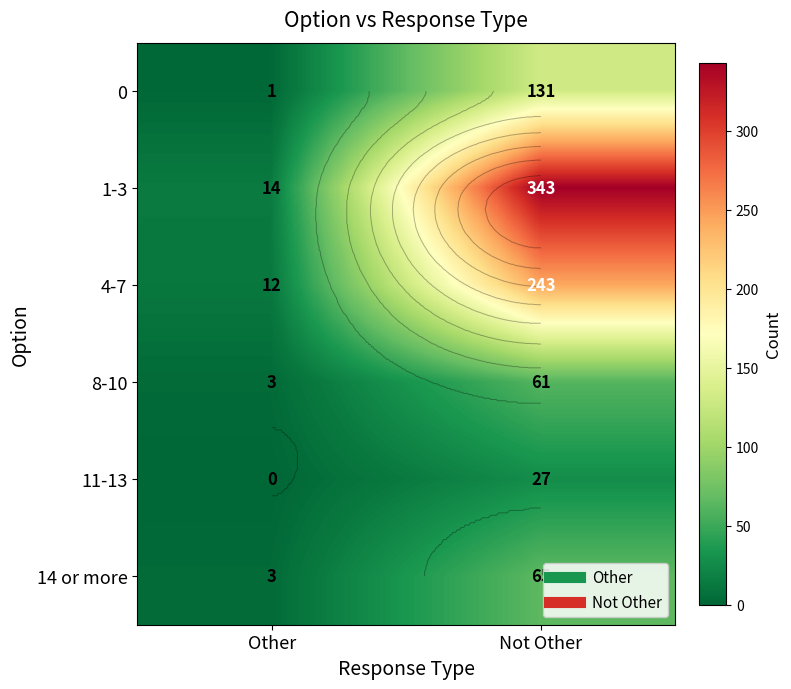

At which category is the sum across all series the highest?

Not Other